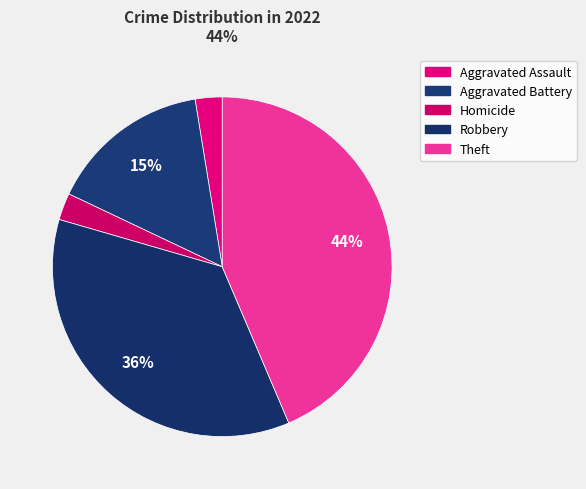

How many segments does this pie chart have?

5